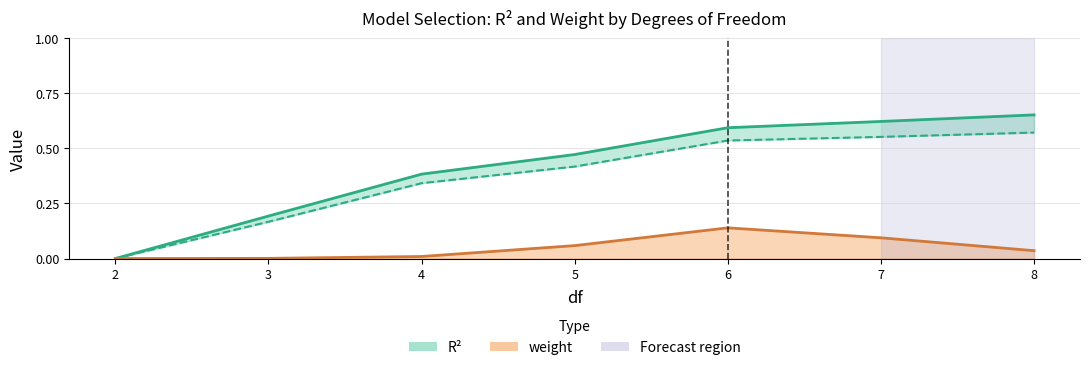

Is it true that R^2 equals -0.4 at 2?

False